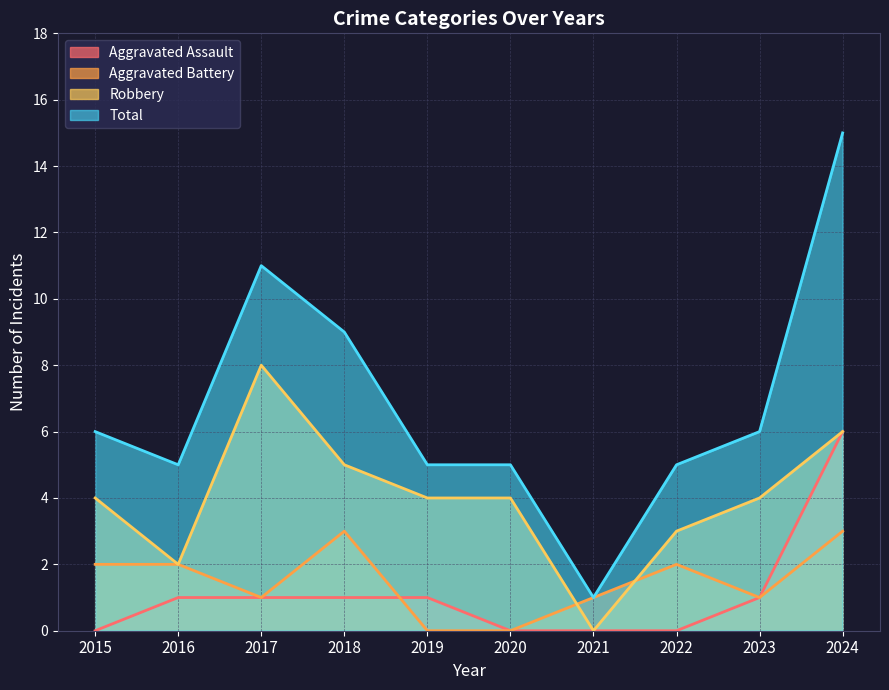

Which category has the lowest value across all series?

2015